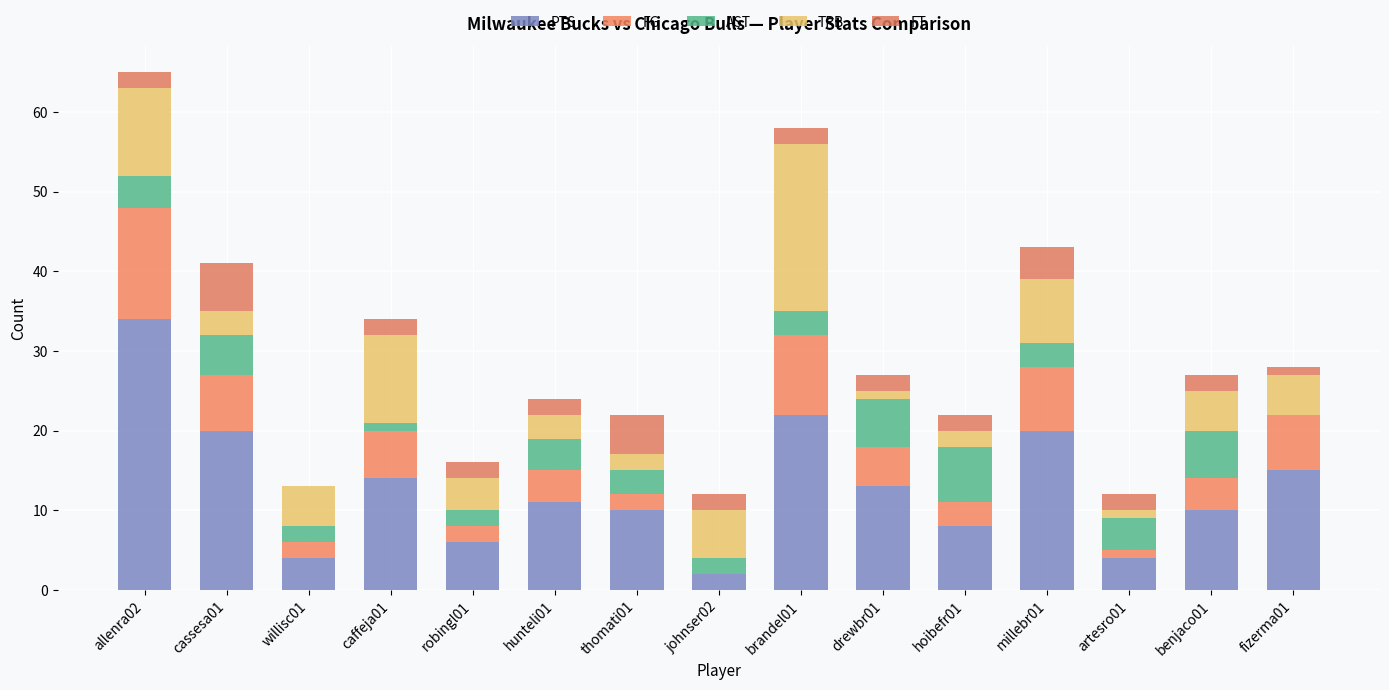

Are the bars grouped side by side (vs. stacked)?

No